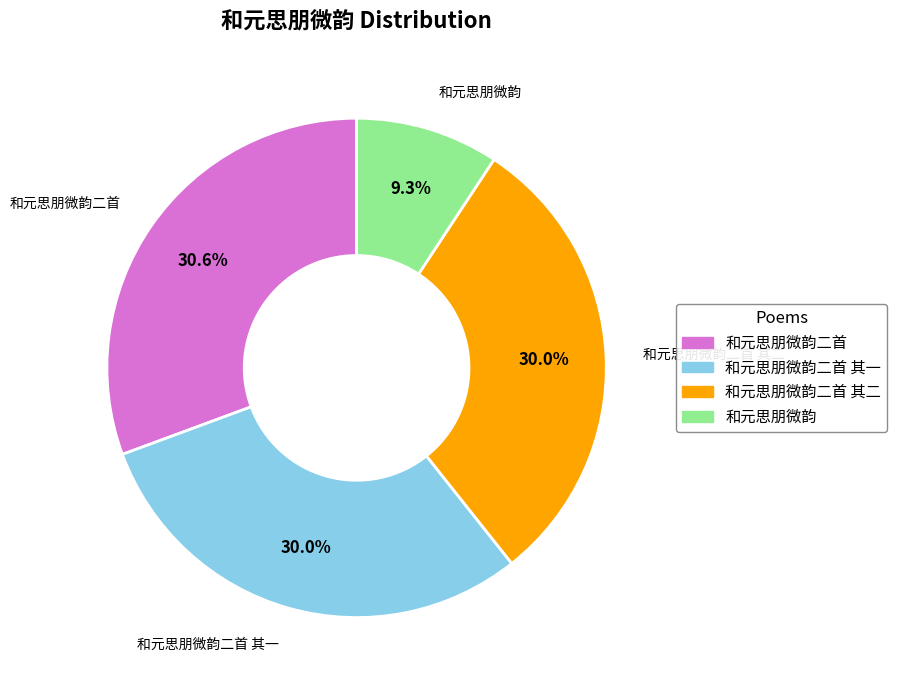

Does any single category account for the majority?

No